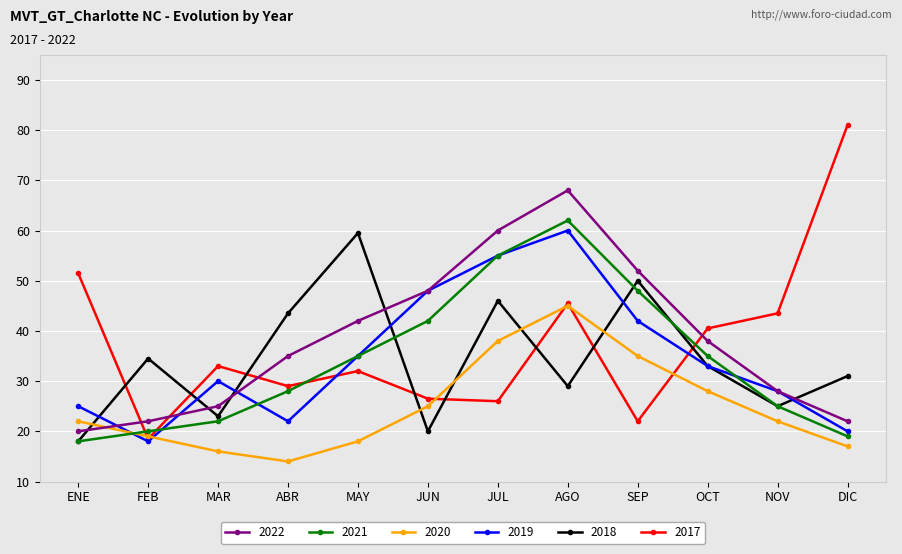

What is the label of the 8th point from the right?

MAY